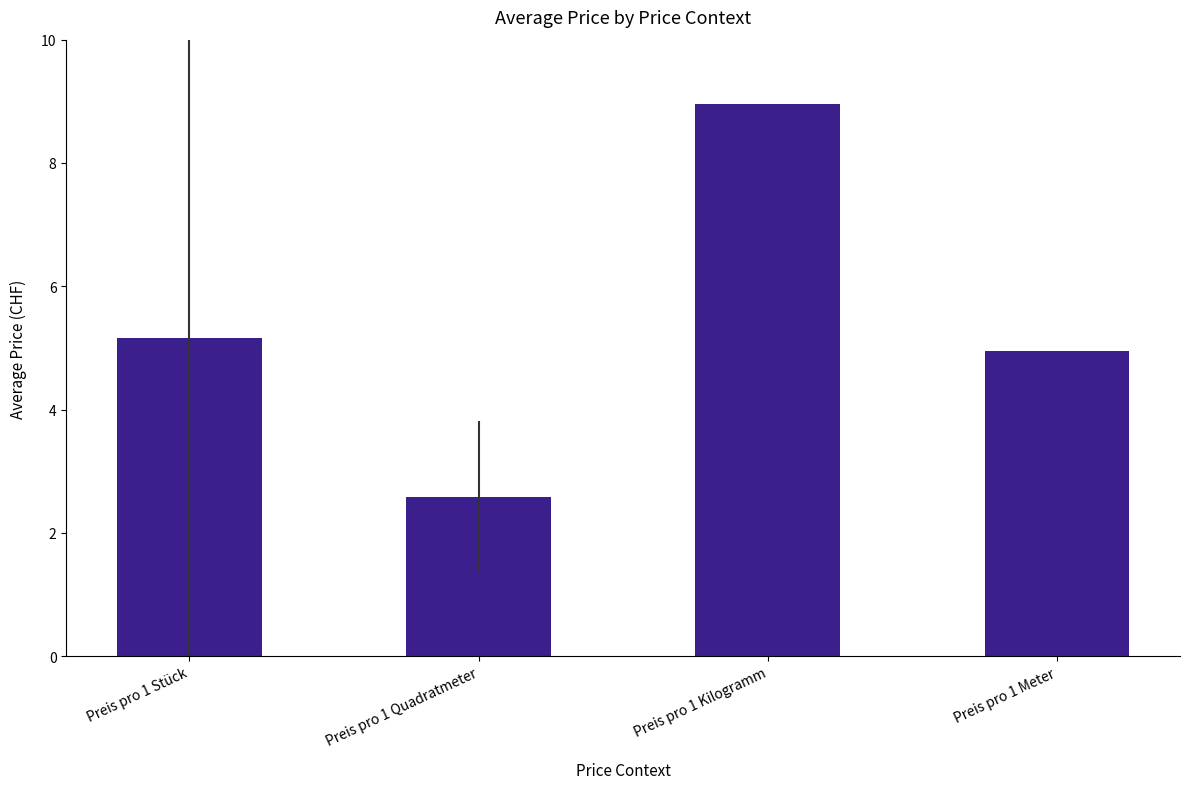

What is the difference between the maximum and second lowest values?

4.0